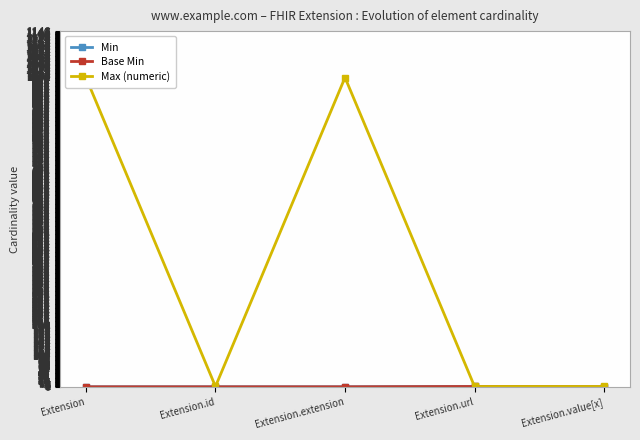

True or false: Min has a value of 0 at Extension.id.

True